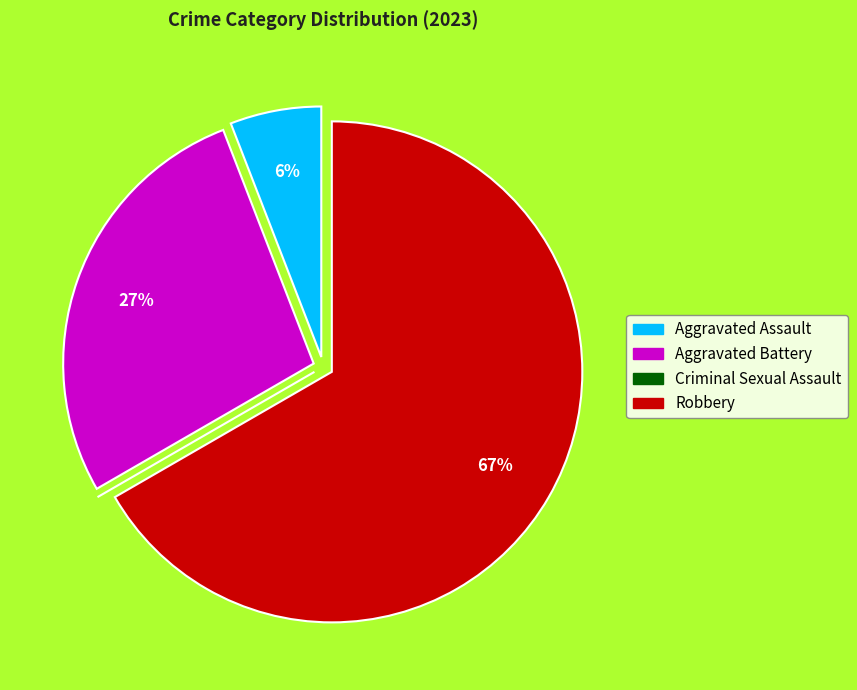

To the nearest percent, what percentage of the pie is Robbery?

67%